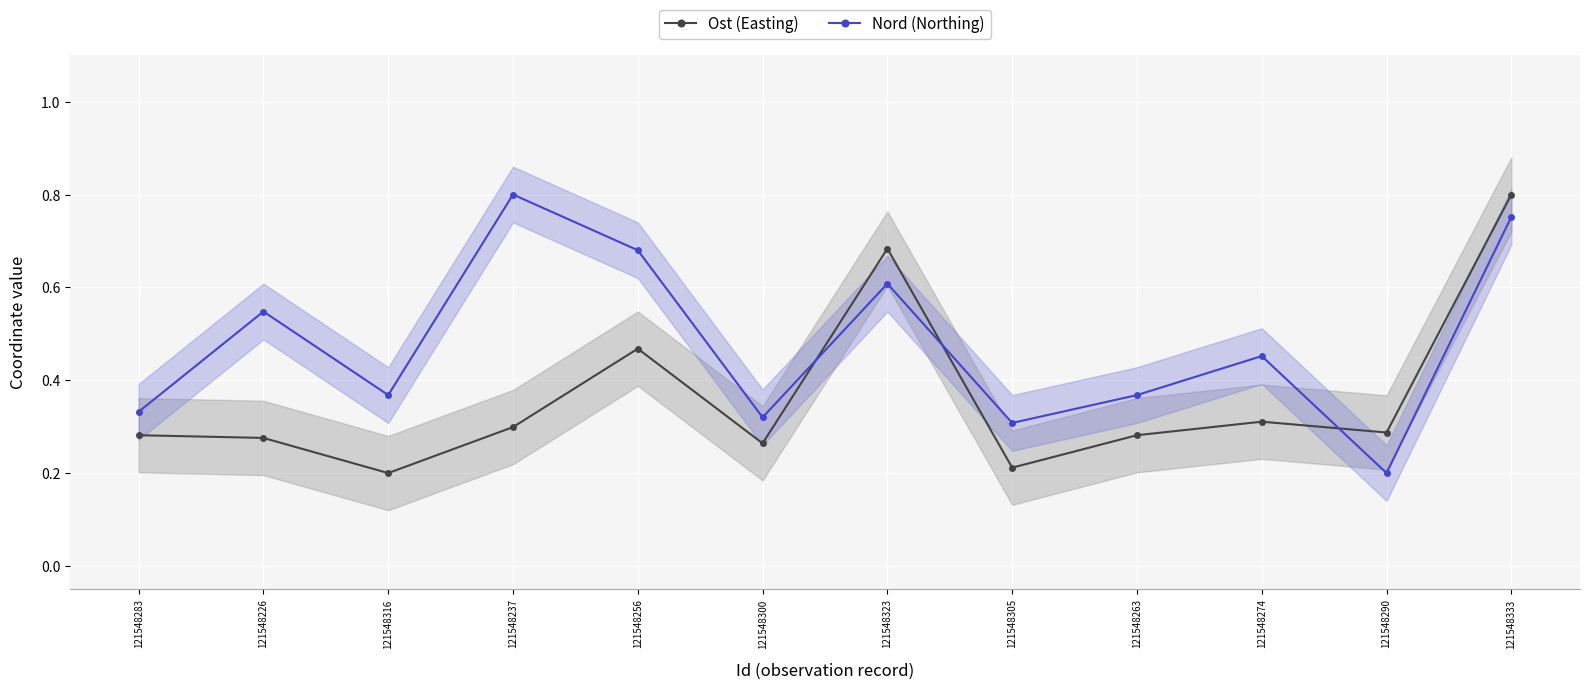

At 121548263, list the series in order from largest to smallest.

Nord (Northing), Ost (Easting)